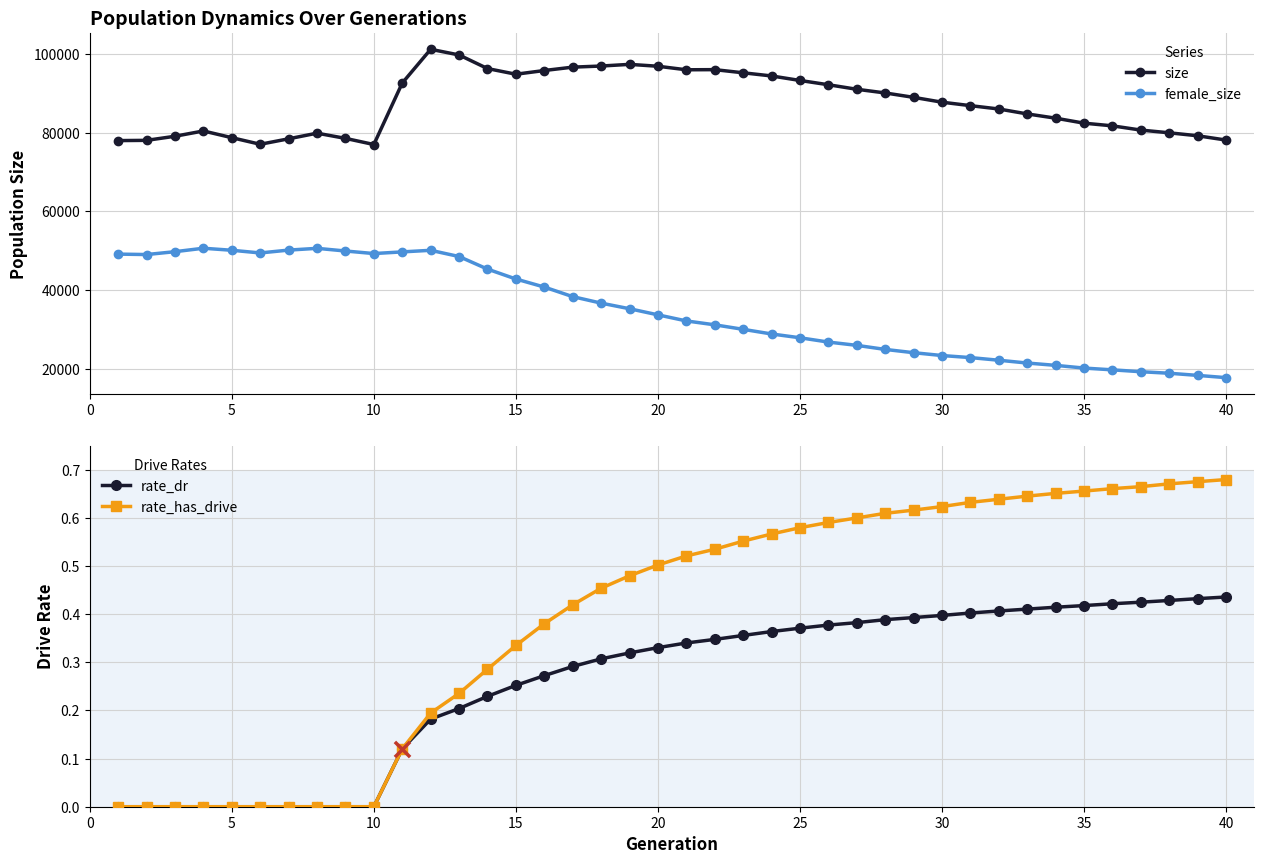

At how many categories does at least one series exceed 47028?

40